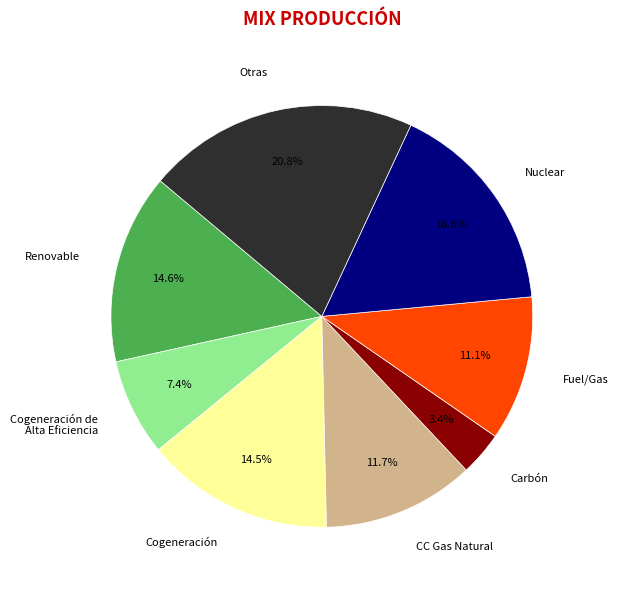

Which slice is the smallest?

Carbón